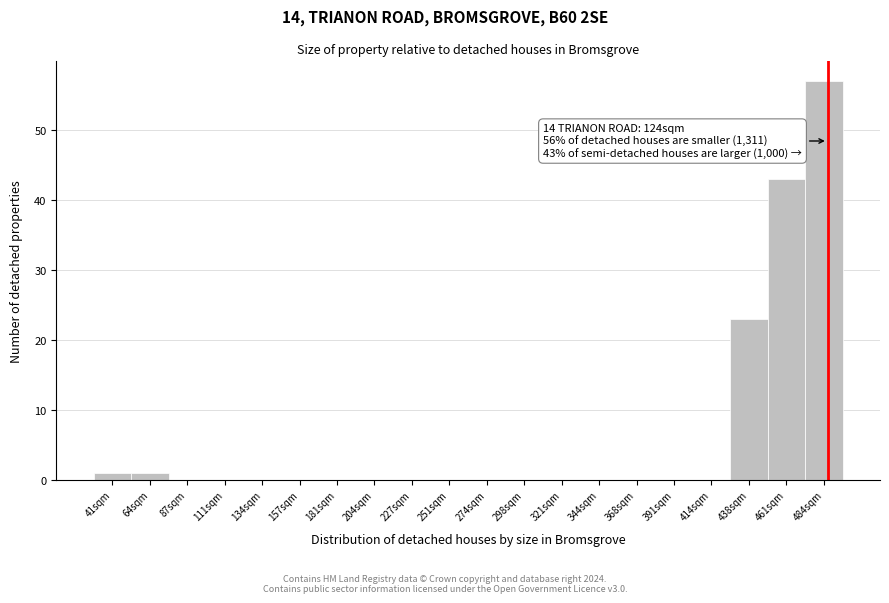

Reading left to right, extract all data points from this chart.

41sqm=1	64sqm=1	87sqm=0	111sqm=0	134sqm=0	157sqm=0	181sqm=0	204sqm=0	227sqm=0	251sqm=0	274sqm=0	298sqm=0	321sqm=0	344sqm=0	368sqm=0	391sqm=0	414sqm=0	438sqm=23	461sqm=43	484sqm=57